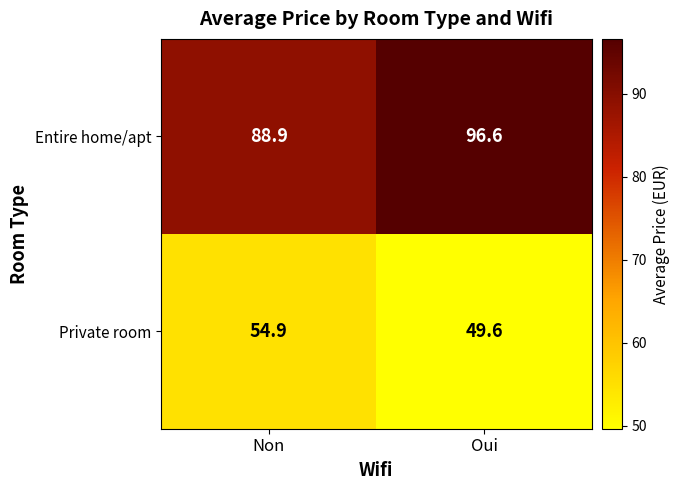

Which series has the largest range (max minus min)?

Entire home/apt